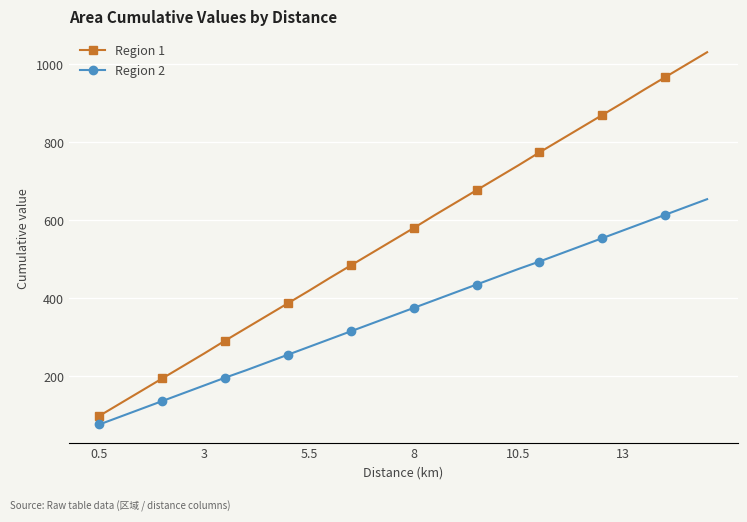

Rank the series by their maximum value, from lowest to highest.

Region 2, Region 1